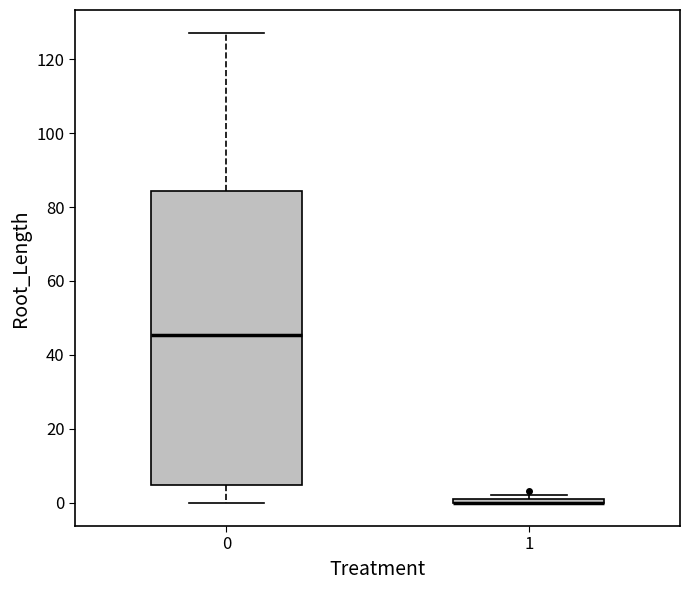

Comparing the boxes themselves (not the whiskers), which one is the tallest?

0